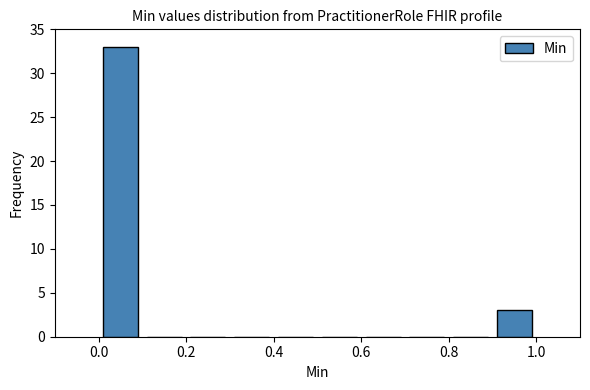

Reading left to right, transcribe this chart: for each bar, give the range it covers on the x-axis and its height. The values are not printed on the chart, so give them approximately, as read against the axis.

0.0 to 0.1: 33
0.1 to 0.2: 0
0.2 to 0.3: 0
0.3 to 0.4: 0
0.4 to 0.5: 0
0.5 to 0.6: 0
0.6 to 0.7: 0
0.7 to 0.8: 0
0.8 to 0.9: 0
0.9 to 1.0: 3